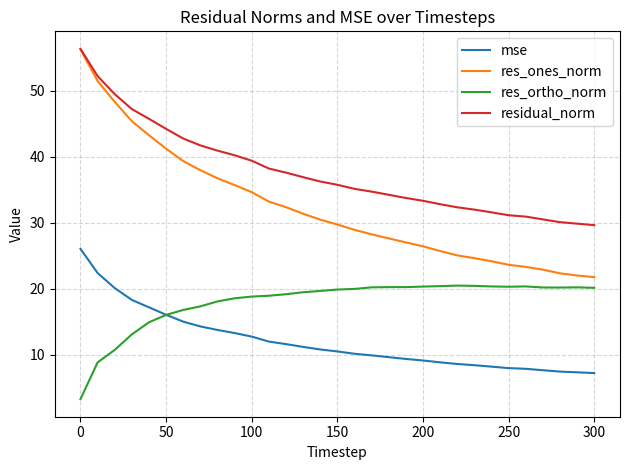

What is the greatest value displayed?

56.4